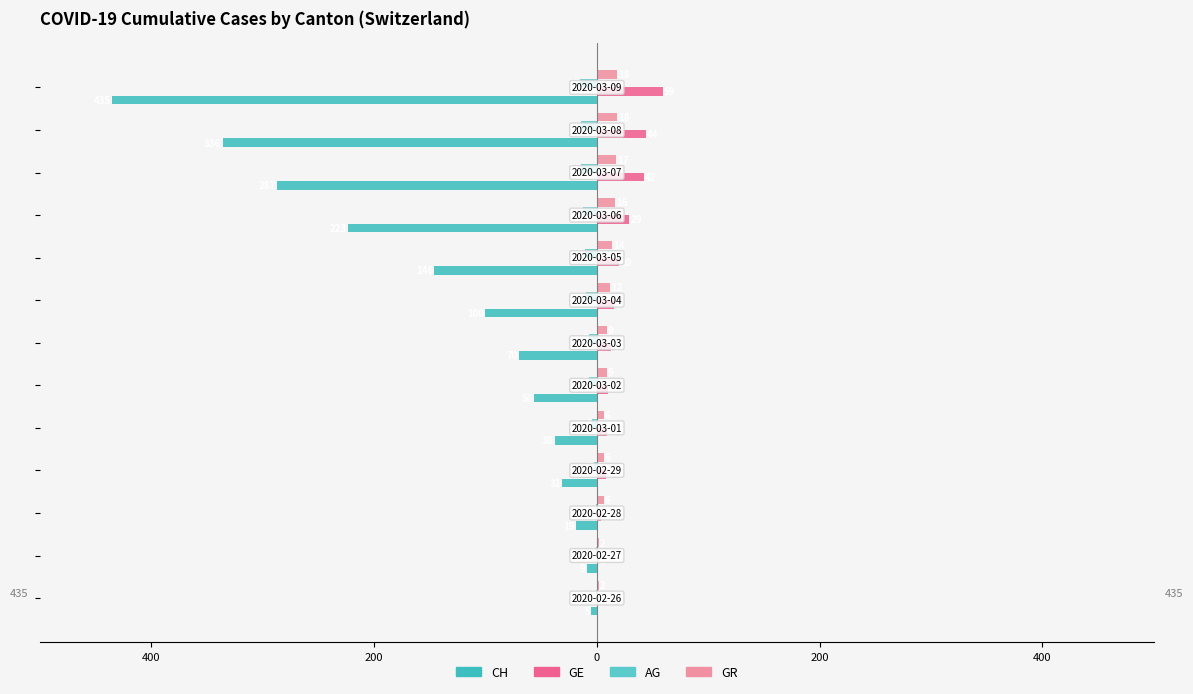

Which series has the largest range (max minus min)?

CH